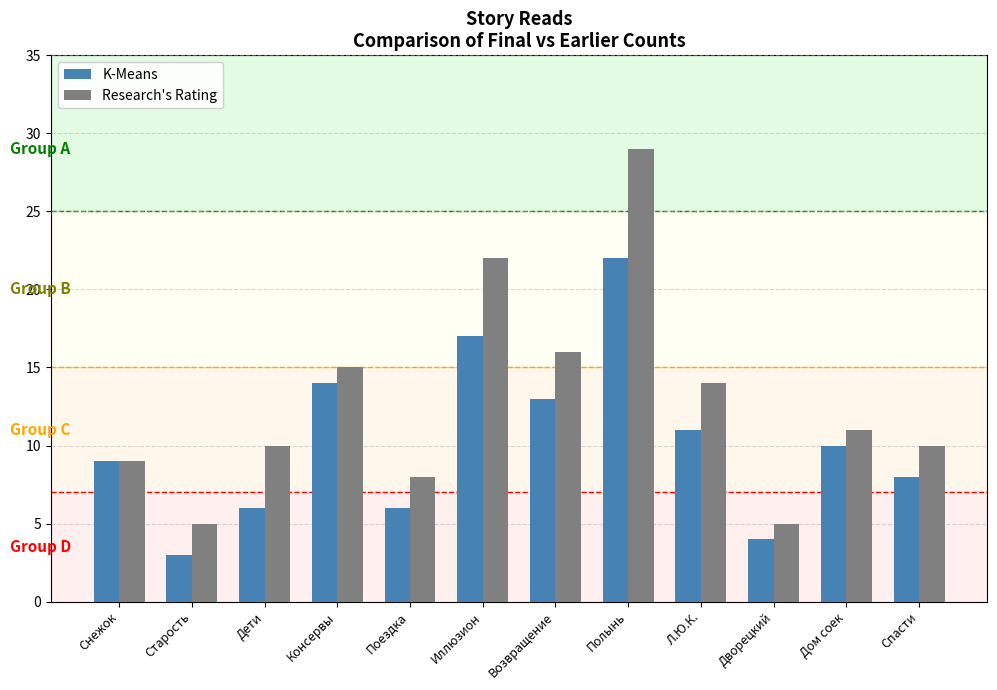

What is the spread (max minus min) of values at Консервы?

1